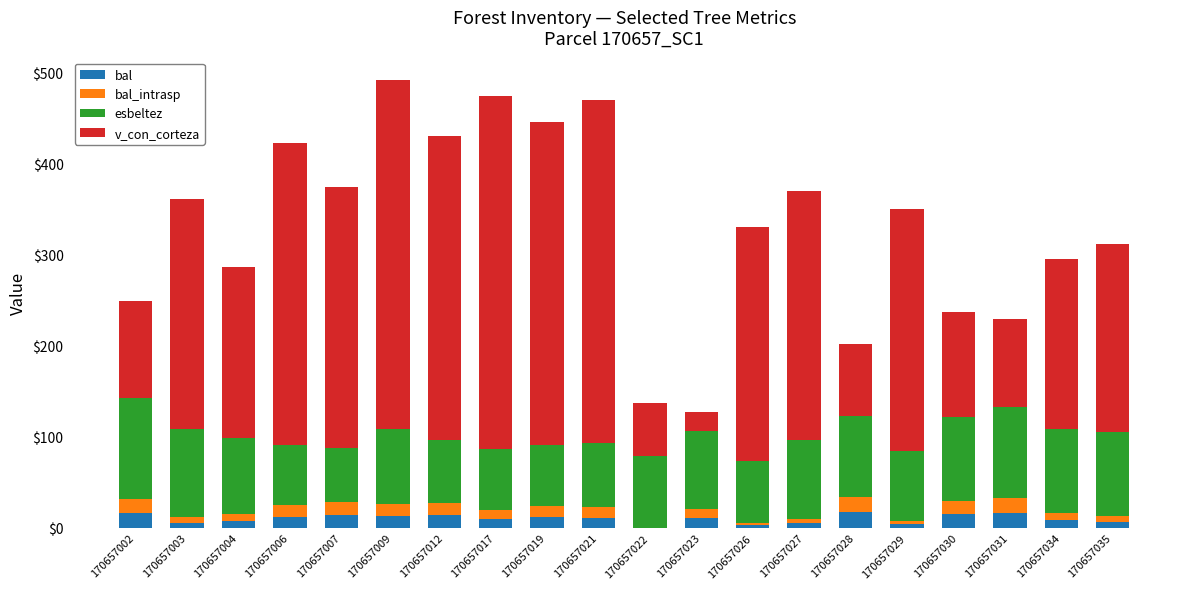

What is the sum of all bal values?

200.5